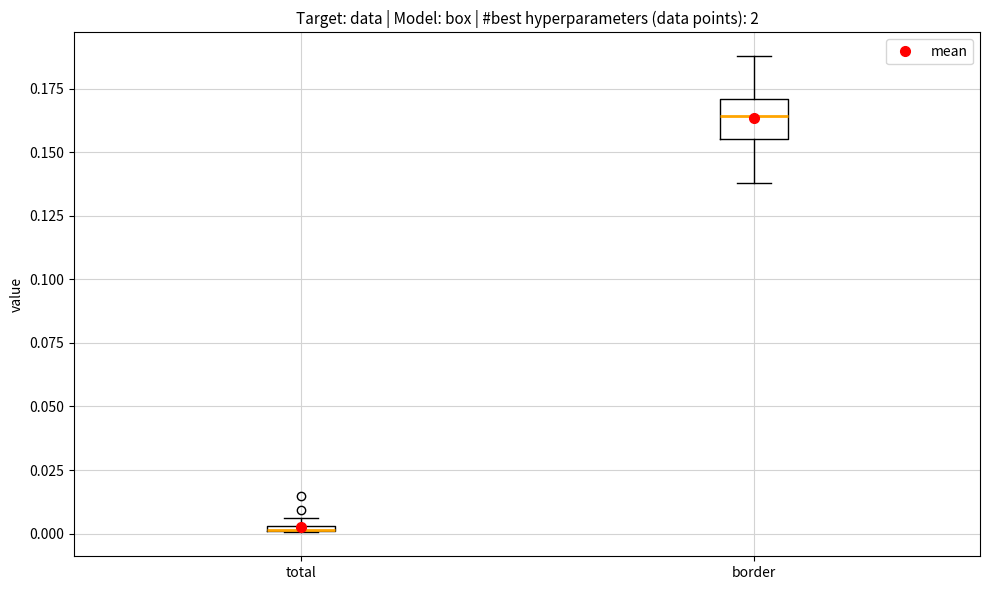

Where is the upper edge of the box for border on the y-axis? The values are not printed on the chart, so give them approximately, as read against the axis.

0.170